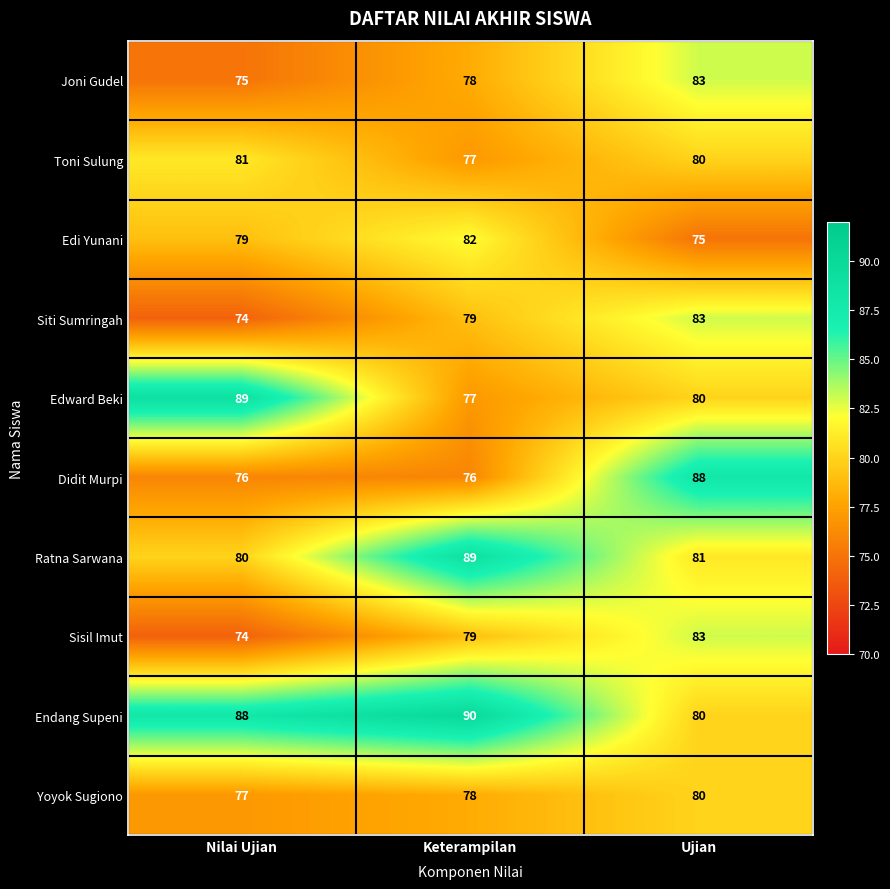

Reading left to right, transcribe all the data shown in this chart.

Joni Gudel: Nilai Ujian=75	Keterampilan=78	Ujian=83
Toni Sulung: Nilai Ujian=81	Keterampilan=77	Ujian=80
Edi Yunani: Nilai Ujian=79	Keterampilan=82	Ujian=75
Siti Sumringah: Nilai Ujian=74	Keterampilan=79	Ujian=83
Edward Beki: Nilai Ujian=89	Keterampilan=77	Ujian=80
Didit Murpi: Nilai Ujian=76	Keterampilan=76	Ujian=88
Ratna Sarwana: Nilai Ujian=80	Keterampilan=89	Ujian=81
Sisil Imut: Nilai Ujian=74	Keterampilan=79	Ujian=83
Endang Supeni: Nilai Ujian=88	Keterampilan=90	Ujian=80
Yoyok Sugiono: Nilai Ujian=77	Keterampilan=78	Ujian=80